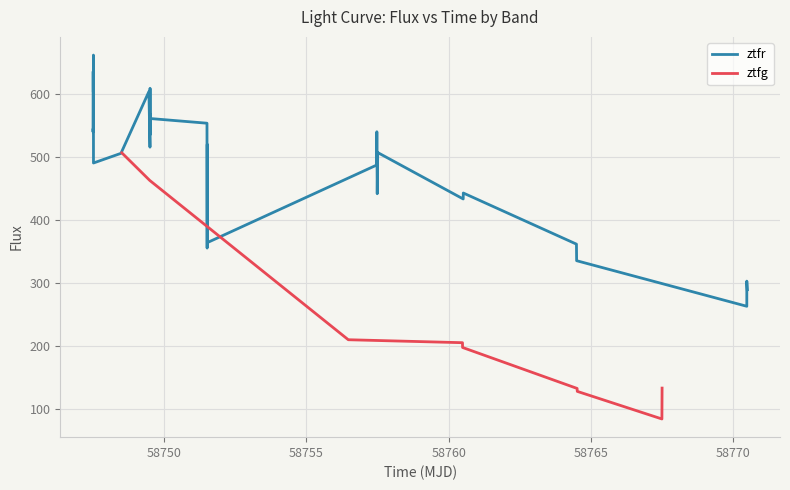

What is the maximum value for ztfg?

506.9